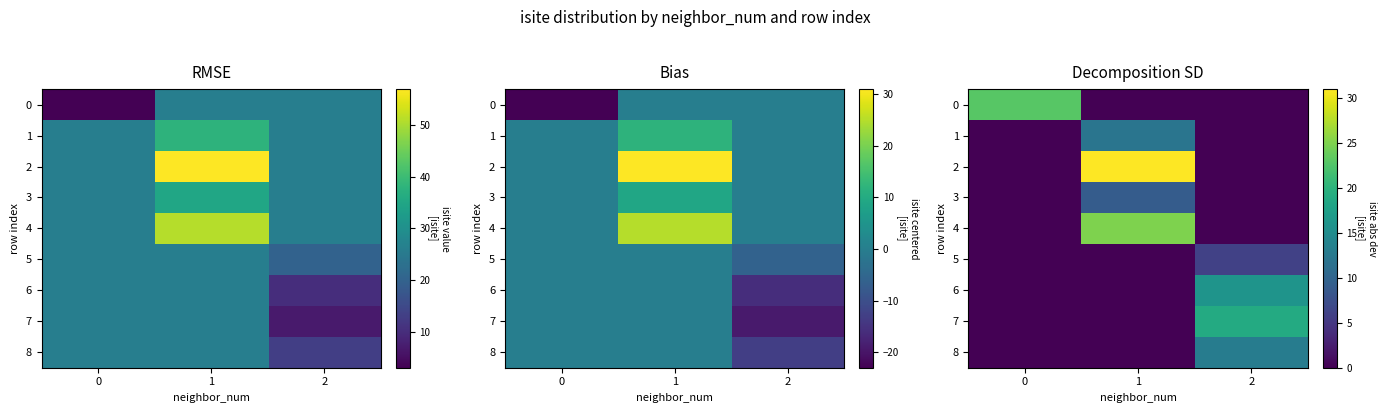

What is the total value across all series at 0?

23